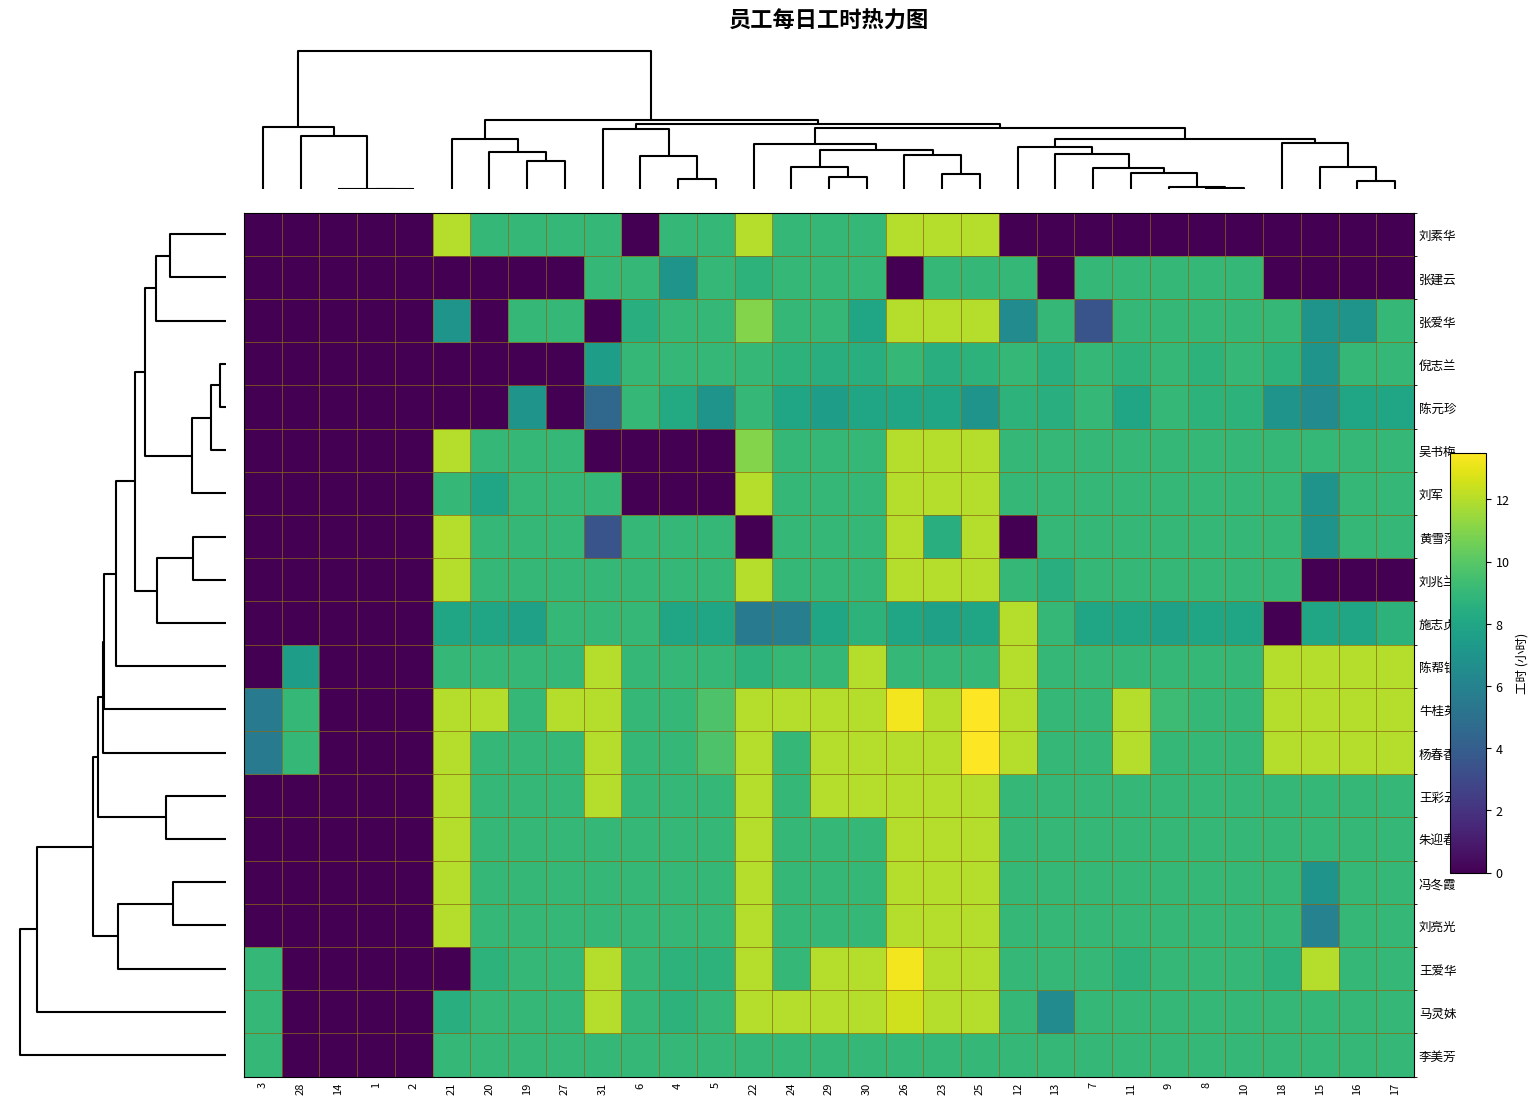

At 12, list the series in order from largest to smallest.

施志贞, 陈帮银, 牛桂英, 杨春香, 张建云, 倪志兰, 吴书梅, 刘军, 刘兆兰, 王彩云, 朱迎春, 冯冬霞, 刘亮光, 王爱华, 马灵妹, 李美芳, 陈元珍, 张爱华, 刘素华, 黄雪萍